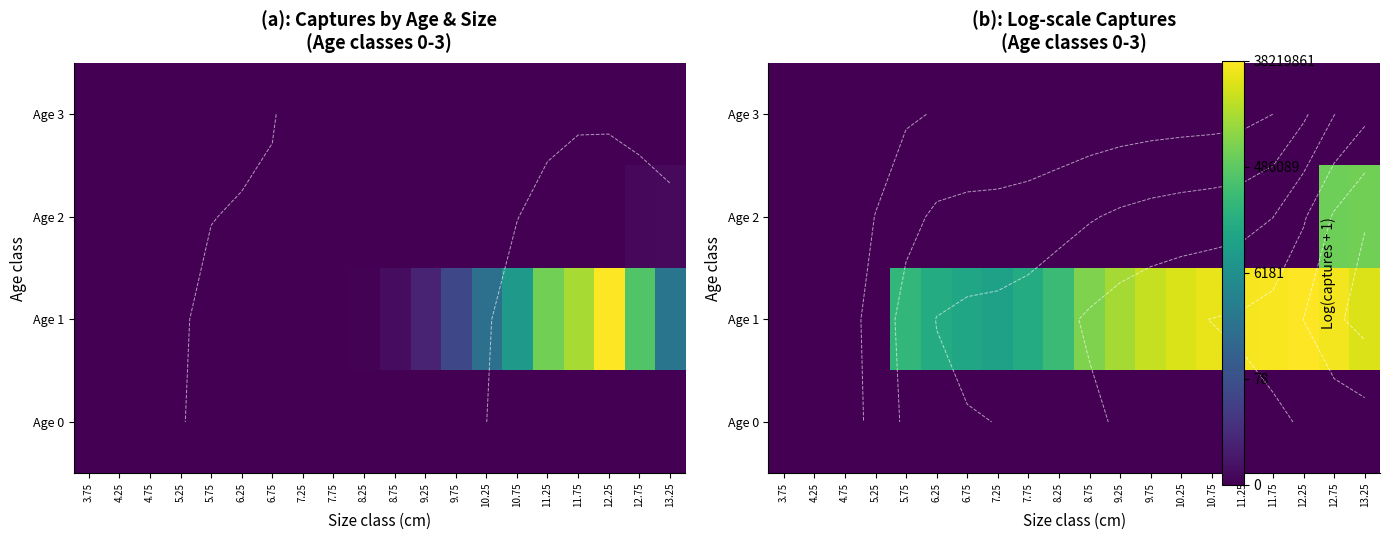

What is the sum of all Age 1 values?

229.4